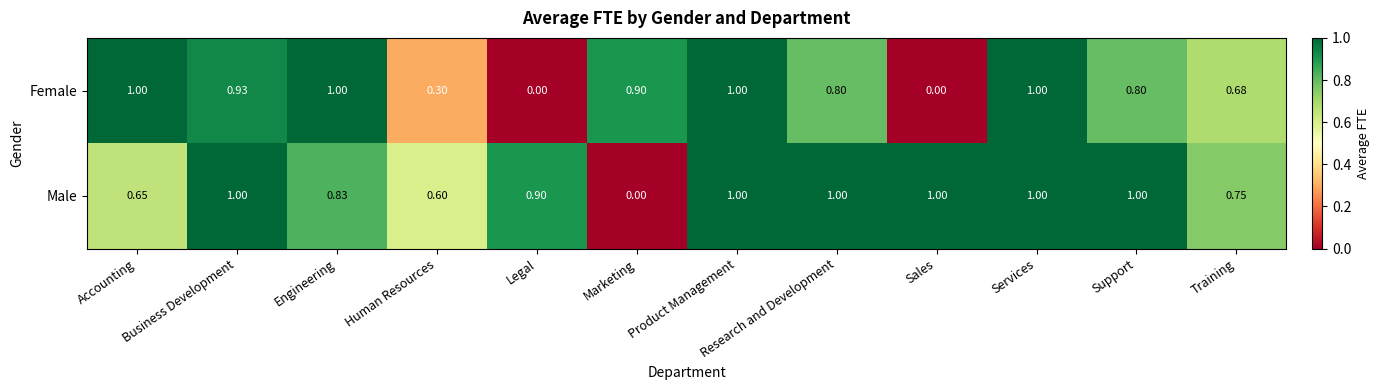

Between Research and Development and Training, which series saw the biggest shift?

Male